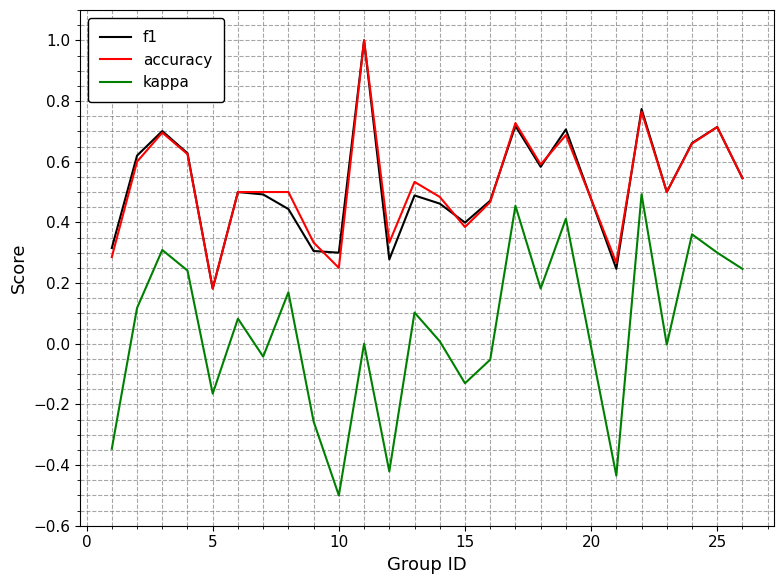

True or false: f1 and kappa intersect in this chart.

False